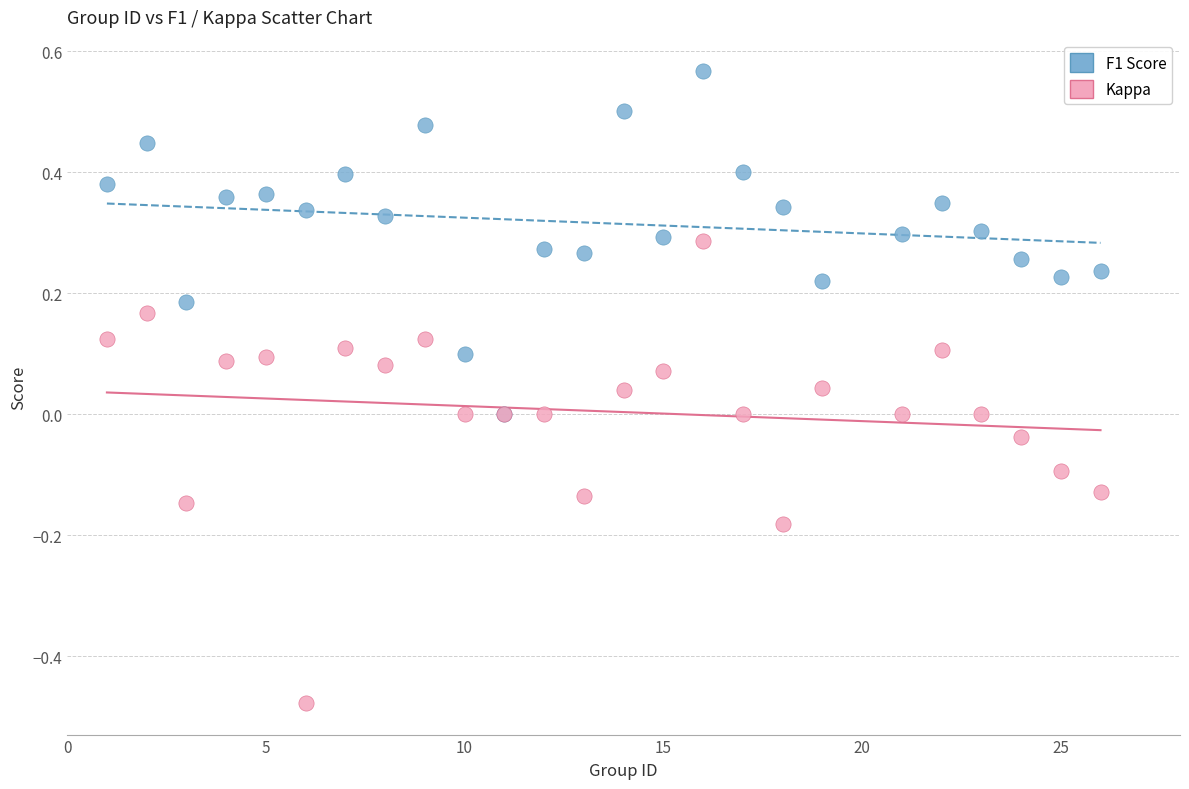

Which series reaches the maximum Y coordinate?

F1 Score